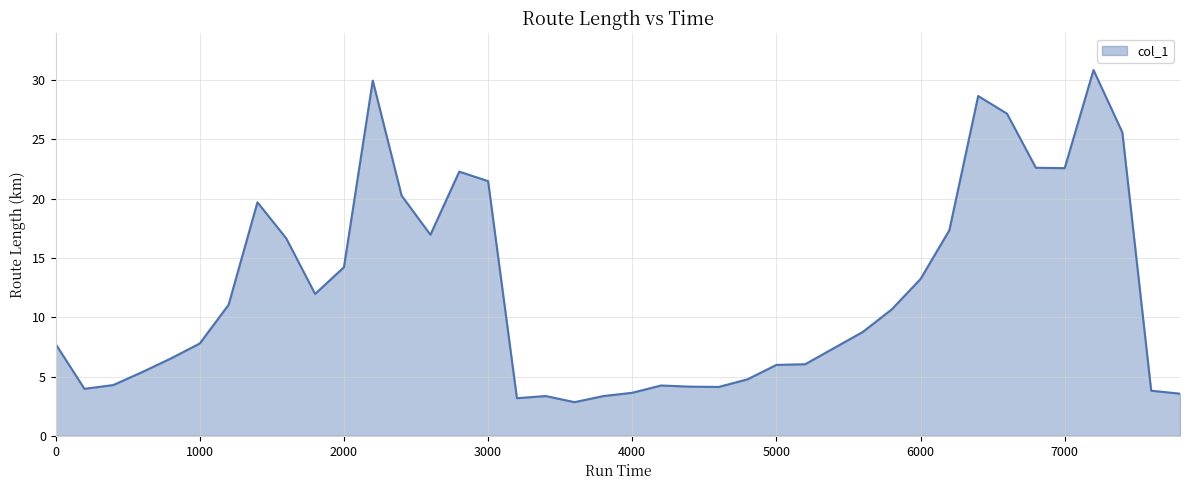

What is the difference between the maximum and minimum values?

28.0